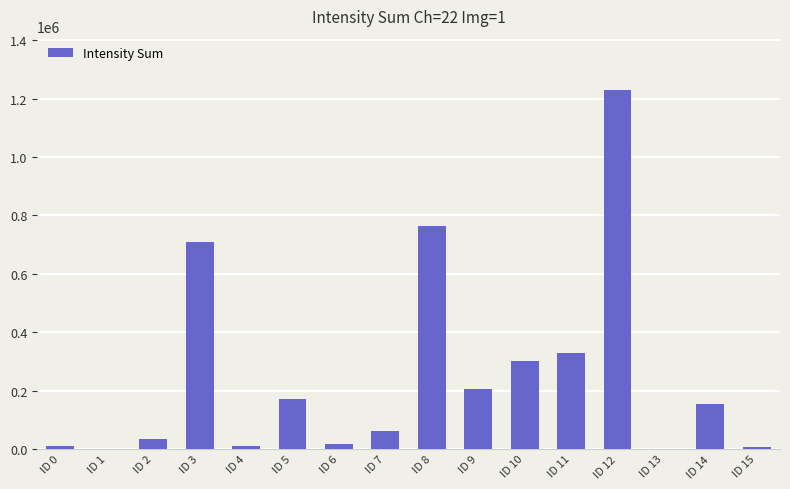

How many categories are shown in the chart?

16